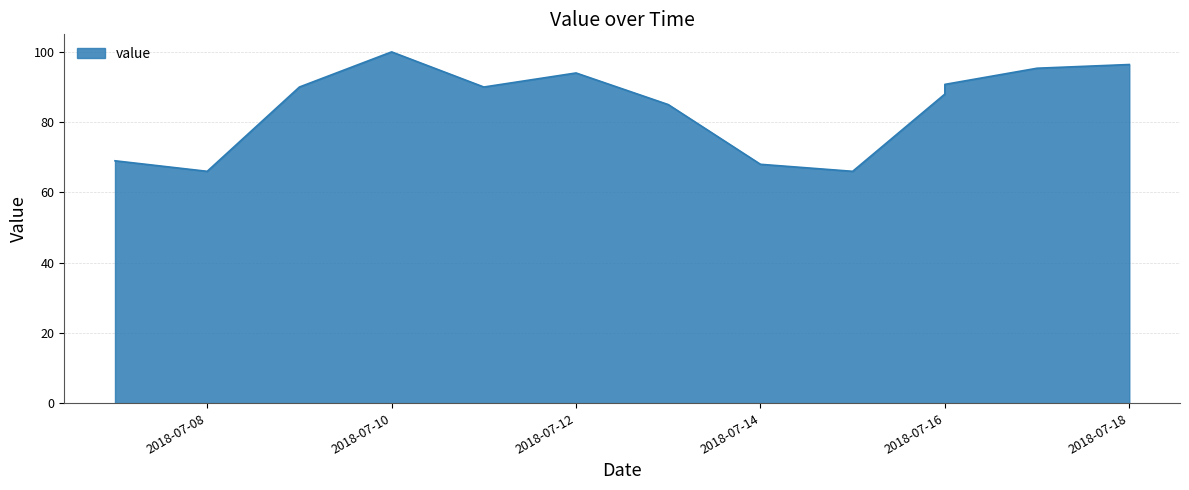

How many categories are shown in the chart?

13